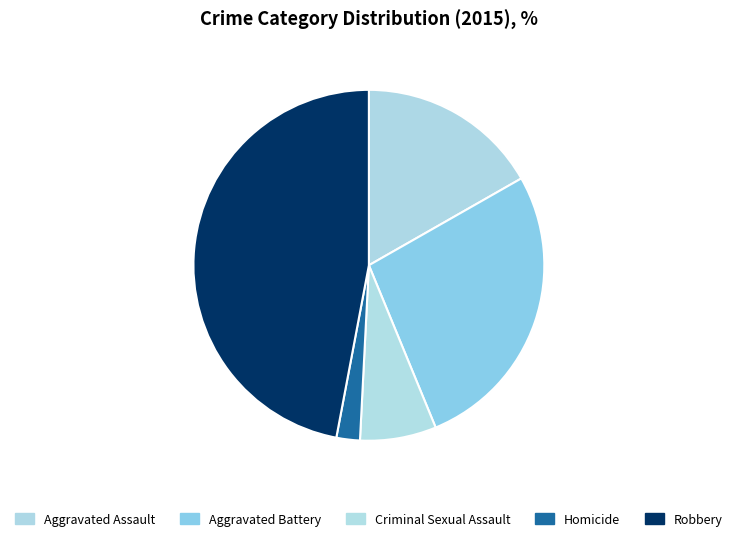

Which has a higher value, Aggravated Assault or Homicide?

Aggravated Assault